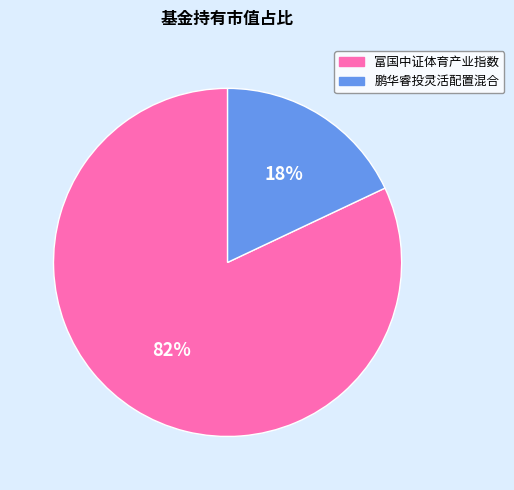

Combined, do 鹏华睿投灵活配置混合 and 富国中证体育产业指数 account for over 50%?

Yes